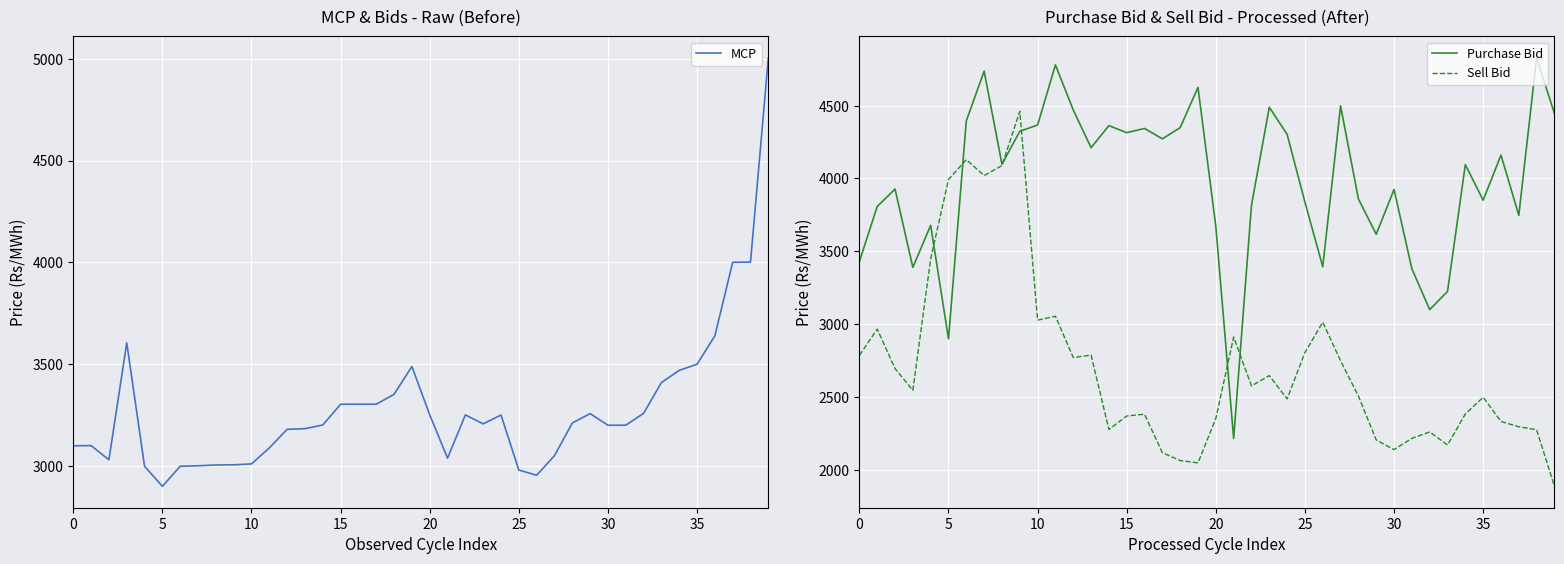

The value of Sell Bid at 0 is 2784.5. True or false?

True